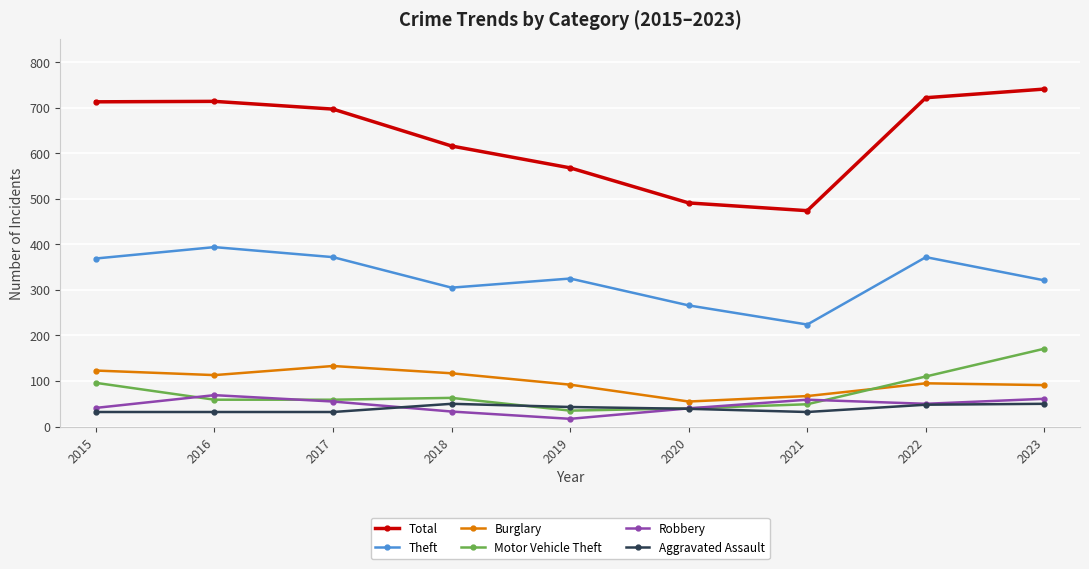

List the series in order of their peak value, lowest first.

Aggravated Assault, Robbery, Burglary, Motor Vehicle Theft, Theft, Total